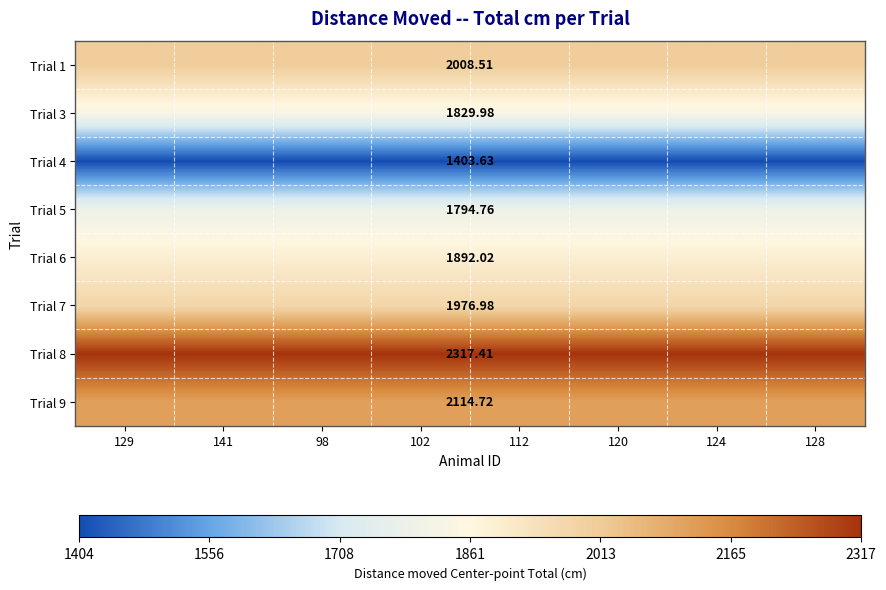

How many series are shown in this chart?

8